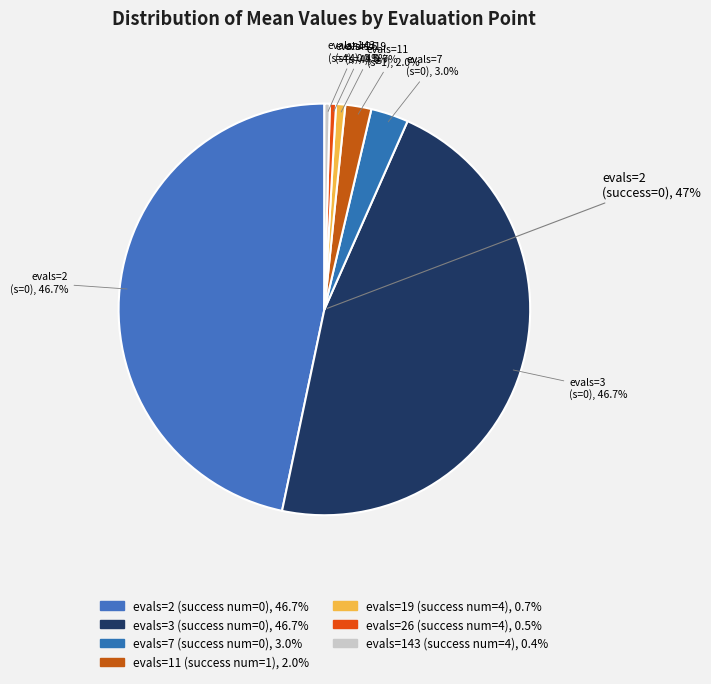

Is the sum of evals=11 and evals=19 greater than half?

No